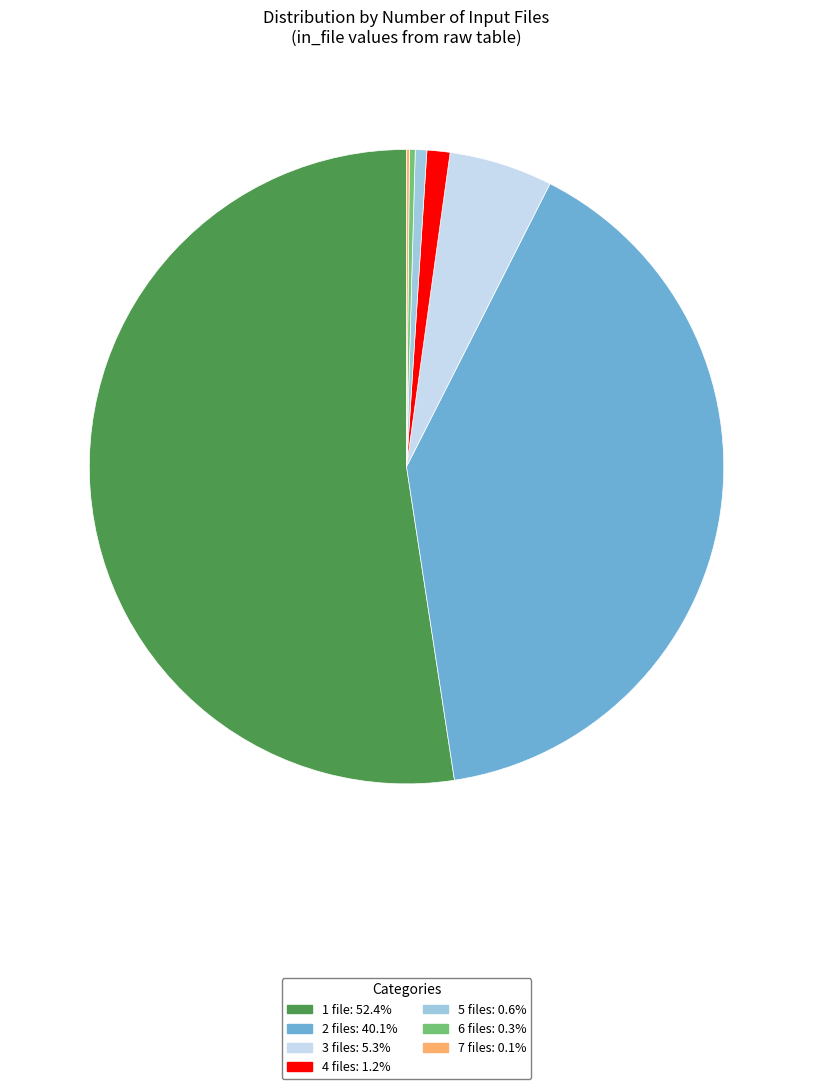

Does 6 files: 0.3% account for over 50% of the chart?

No